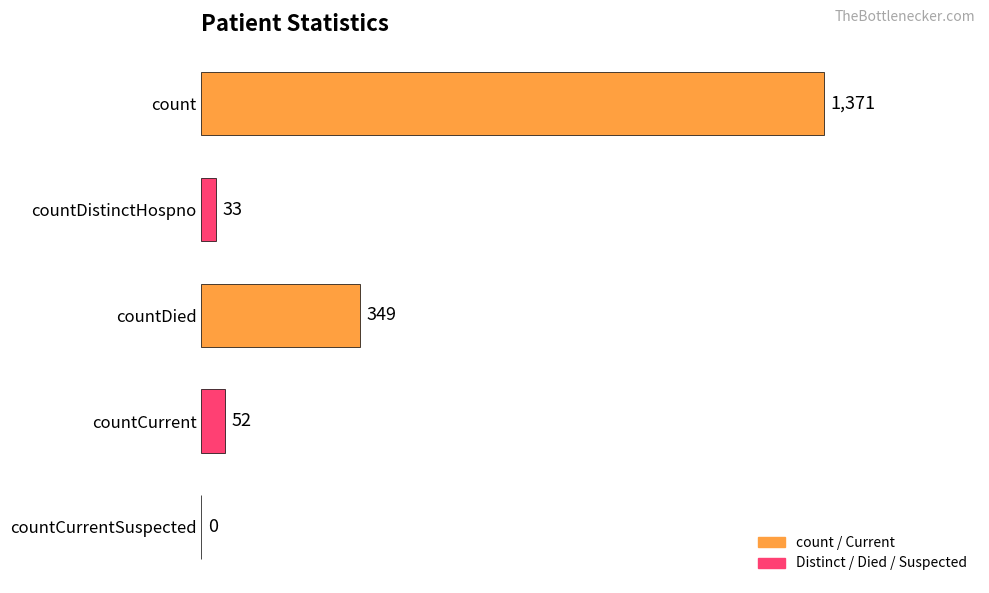

Reading top to bottom, what are all the values shown in this chart?

count=1371	countDistinctHospno=33	countDied=349	countCurrent=52	countCurrentSuspected=0